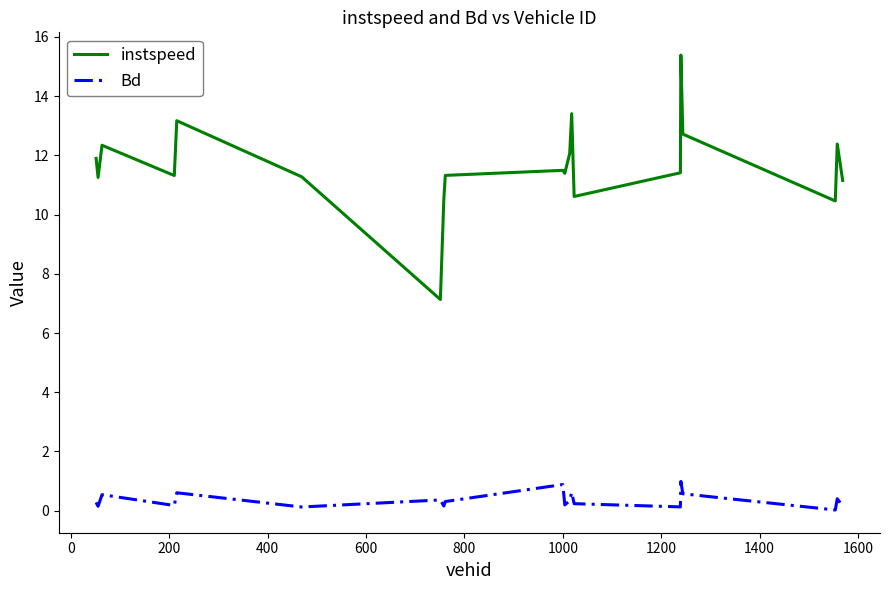

What is the highest value of the Bd series?

1.0